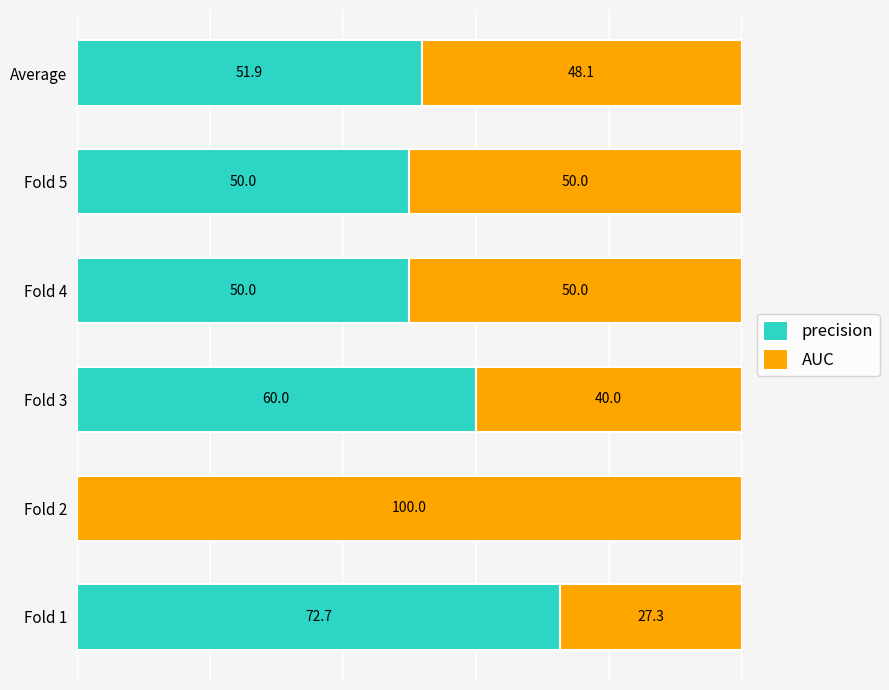

Which category has the highest value in the precision series?

Fold 1